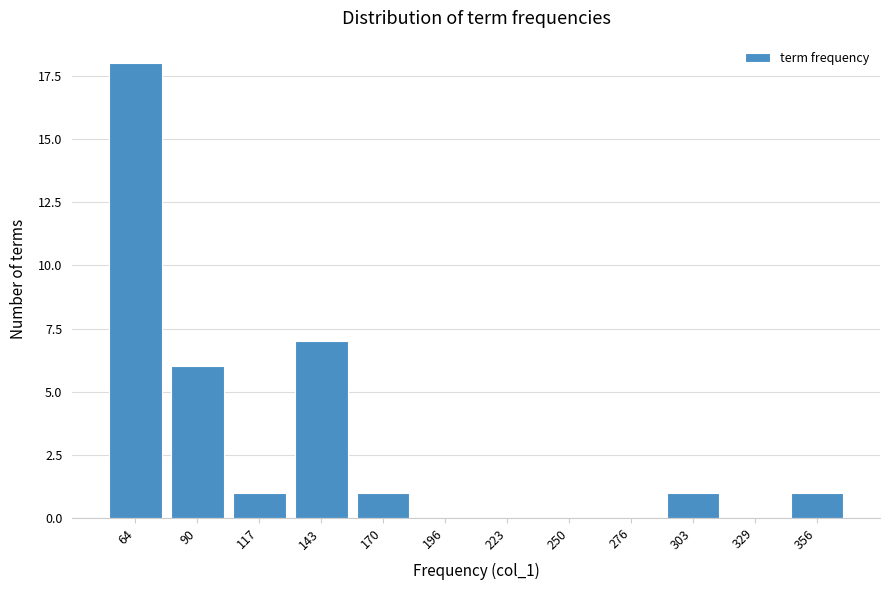

Reading left to right, transcribe all the data shown in this chart.

64=18	90=6	117=1	143=7	170=1	196=0	223=0	250=0	276=0	303=1	329=0	356=1